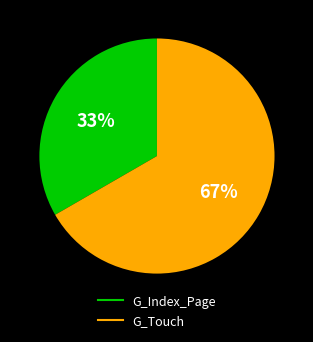

How many segments does this pie chart have?

2